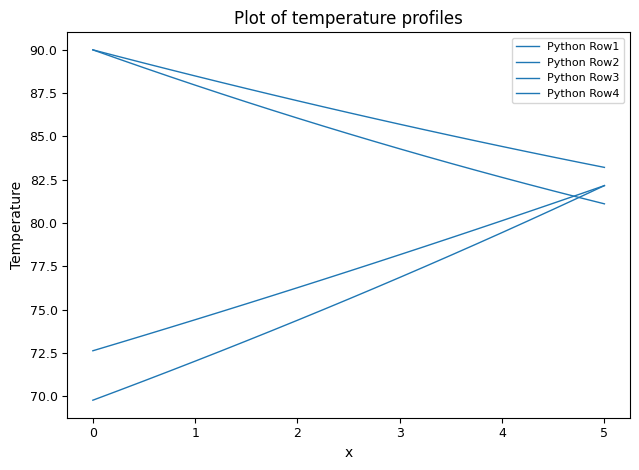

How many lines are shown in the chart?

4